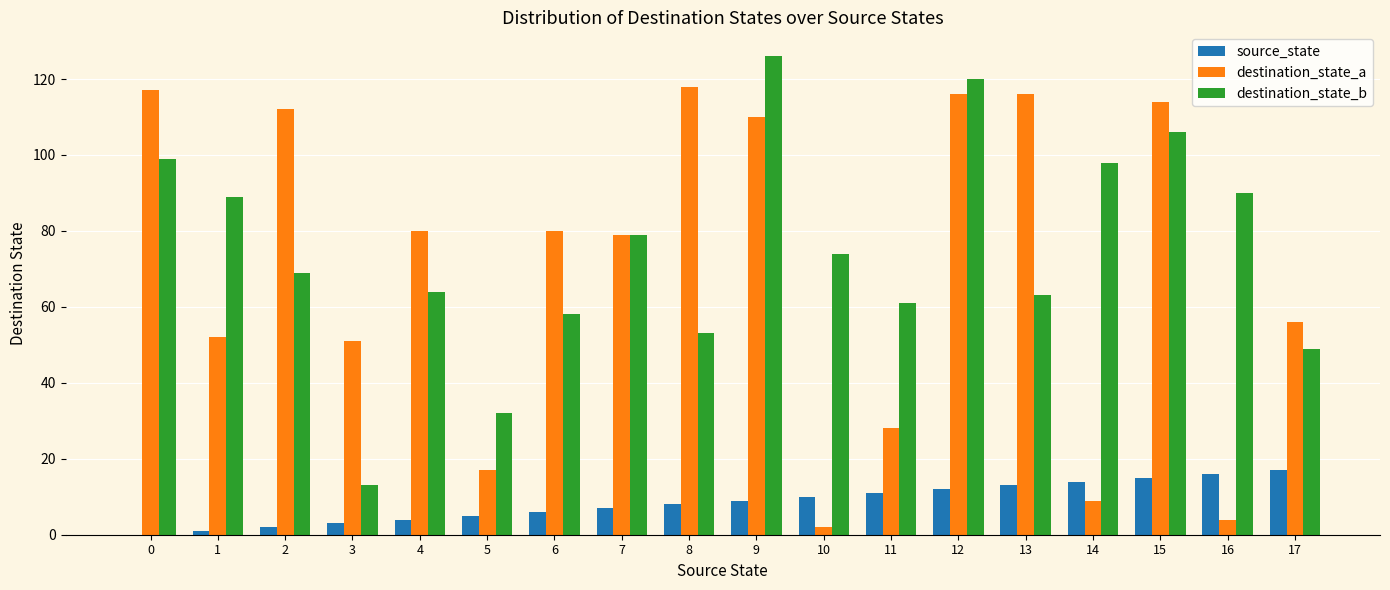

What is the maximum value shown in the chart?

126